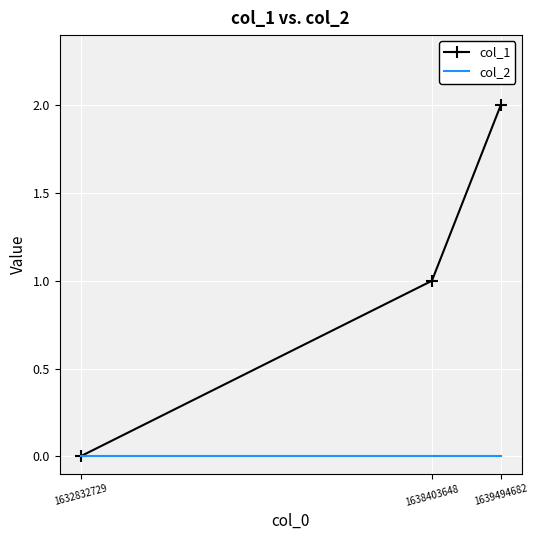

What is the sum of all col_1 values?

3